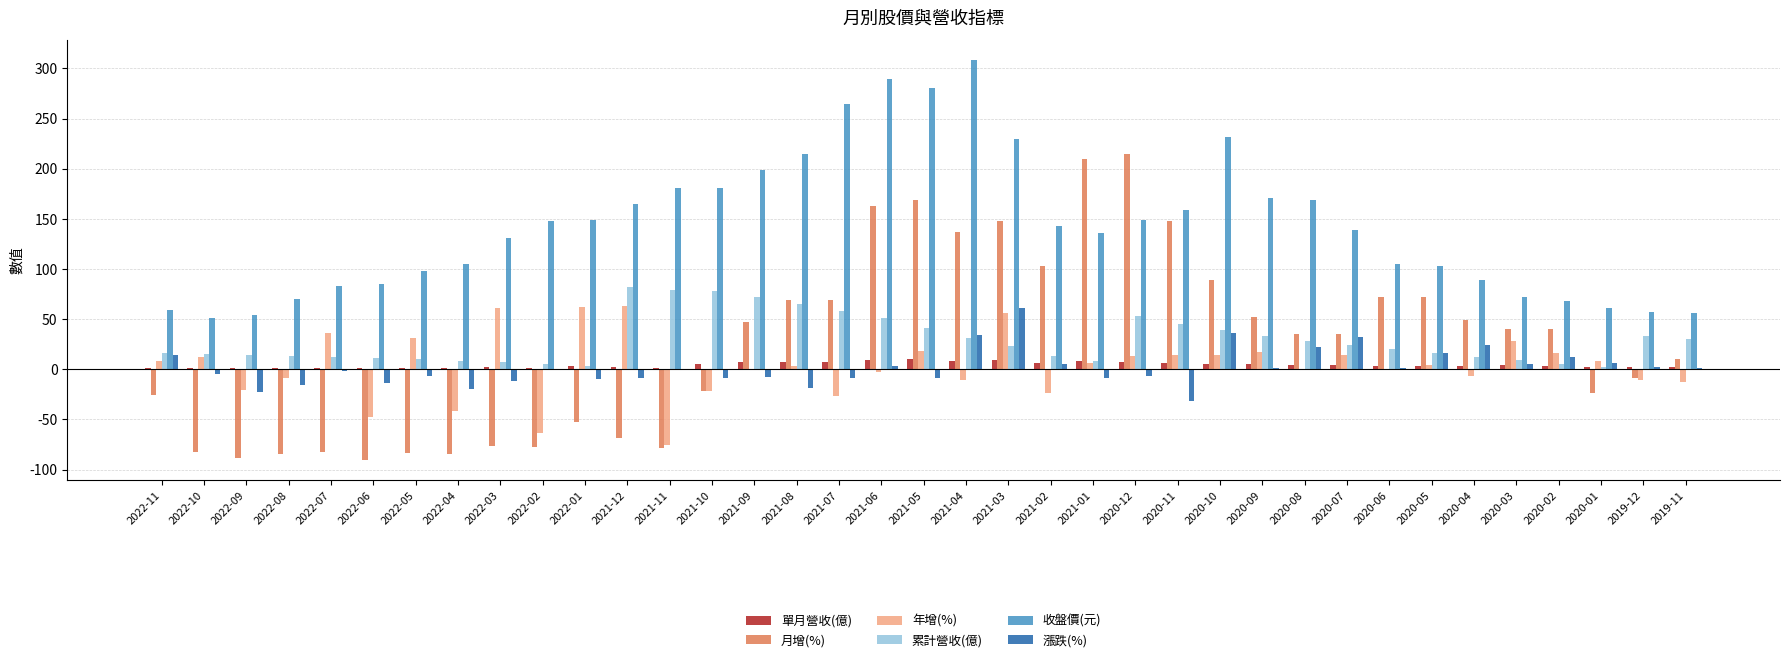

The 漲跌(%) series shows -4.5 at 2022-10. True or false?

True